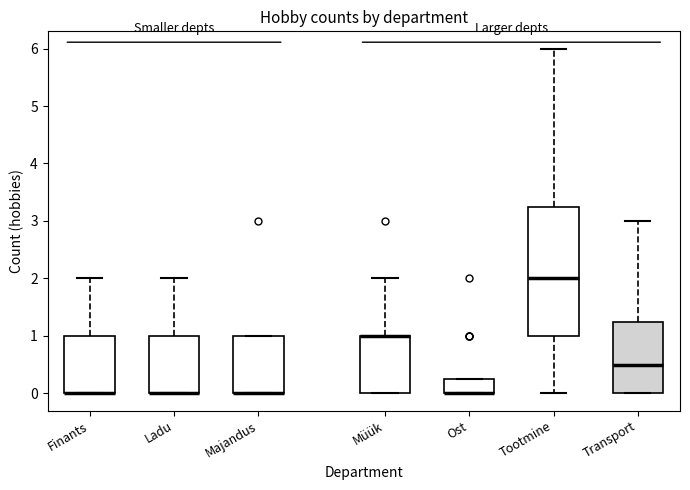

Comparing the boxes themselves (not the whiskers), which one is the tallest?

Tootmine